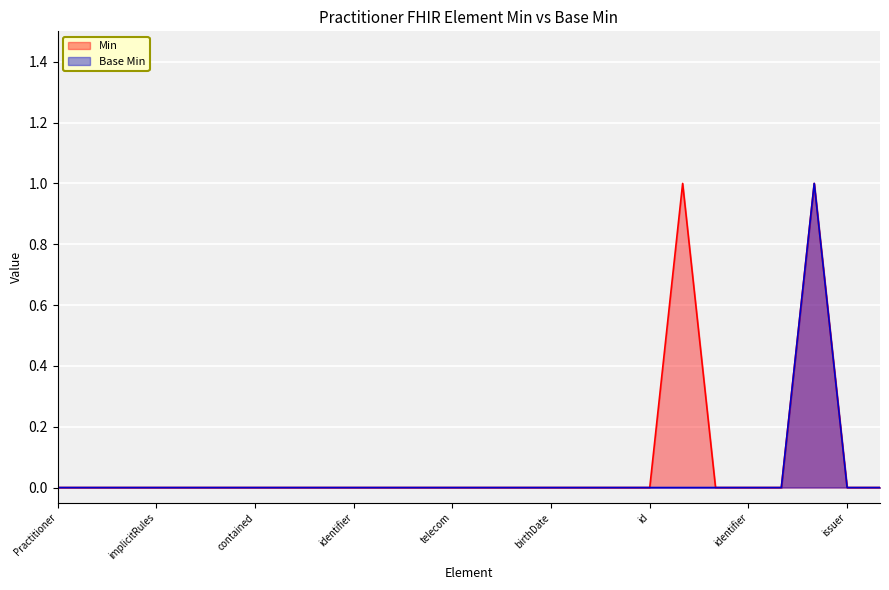

Rank the categories by Base Min value from highest to lowest.

Practitioner.qualification.period, Practitioner, Practitioner.id, Practitioner.meta, Practitioner.implicitRules, Practitioner.language, Practitioner.text, Practitioner.contained, Practitioner.extension, Practitioner.modifierExtension, Practitioner.identifier, Practitioner.active, Practitioner.name, Practitioner.telecom, Practitioner.address, Practitioner.gender, Practitioner.birthDate, Practitioner.photo, Practitioner.qualification, Practitioner.qualification.id, Practitioner.qualification.extension, Practitioner.qualification.modifierExtension, Practitioner.qualification.identifier, Practitioner.qualification.code, Practitioner.qualification.issuer, Practitioner.communication